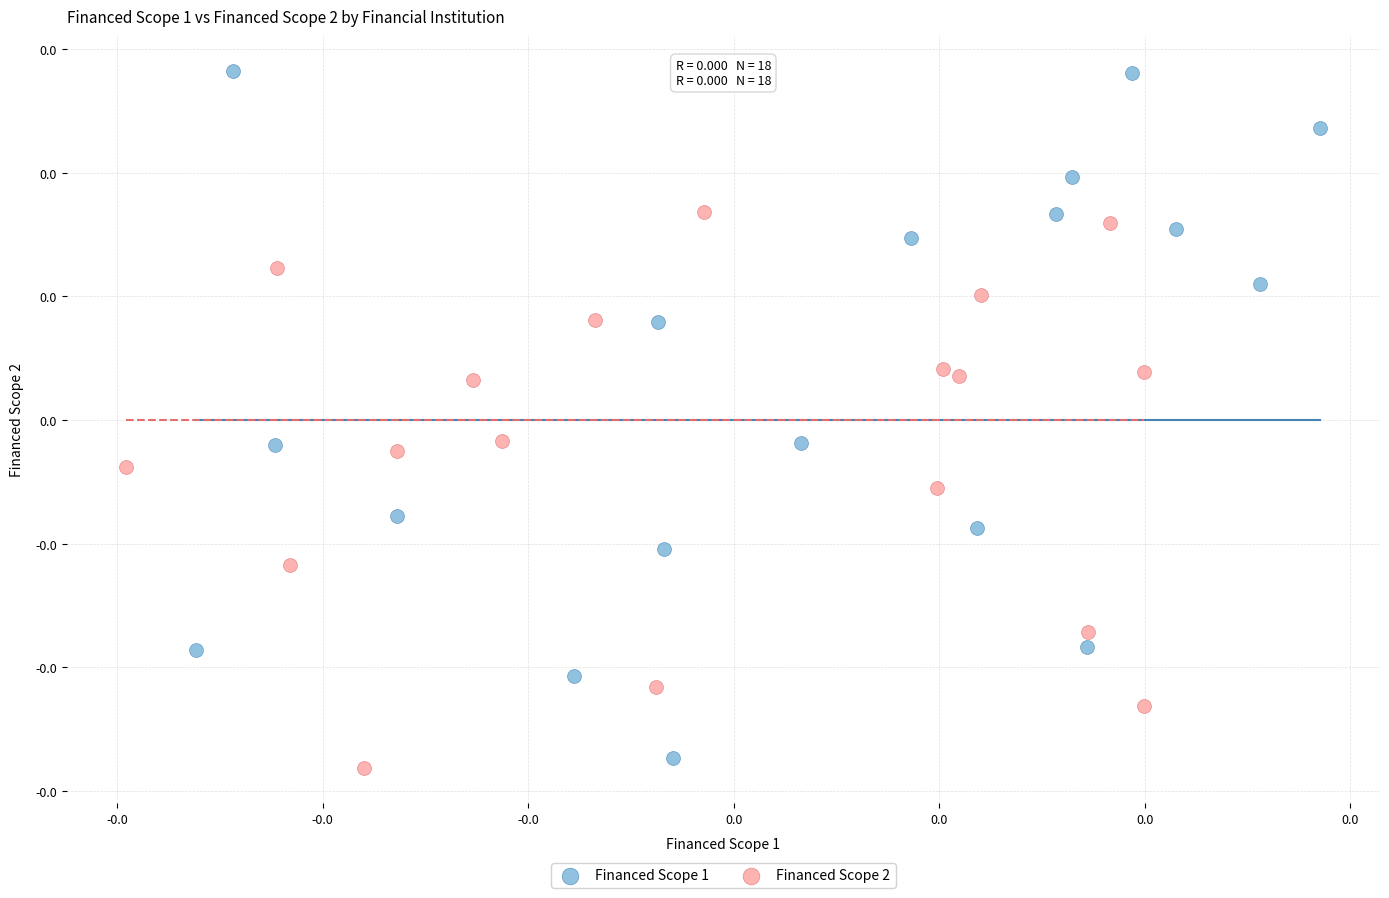

What are all the series names shown in the legend?

Financed Scope 1, Financed Scope 2